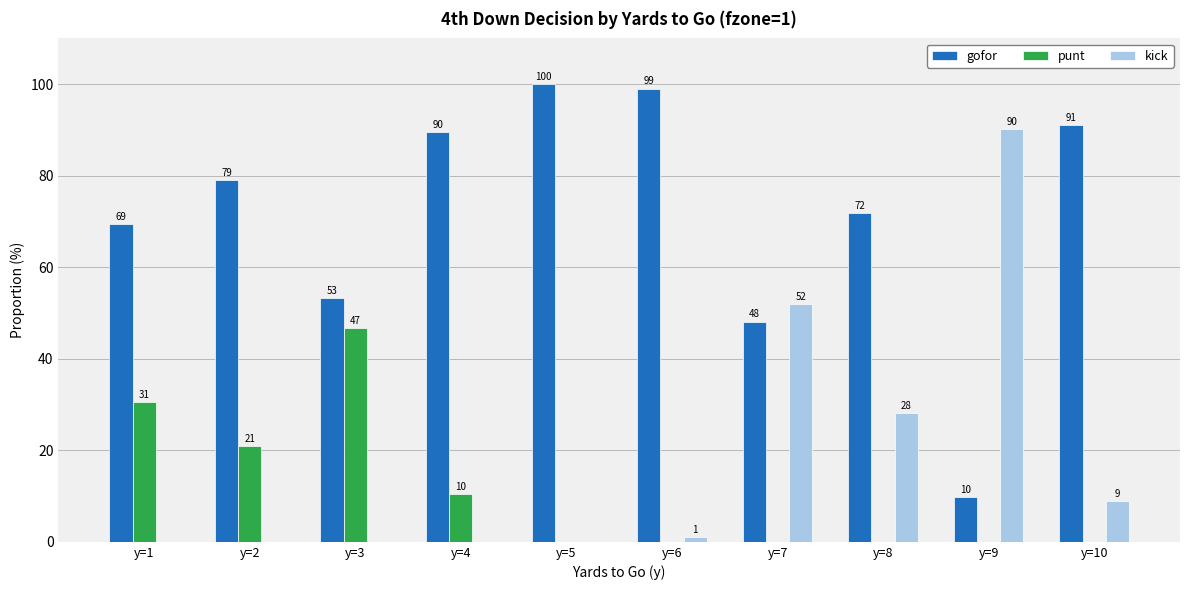

Between y=1 and y=10, which series saw the biggest shift?

punt